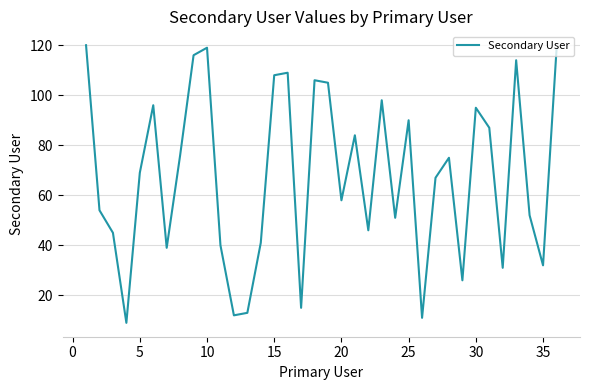

What is the minimum value shown in the chart?

9